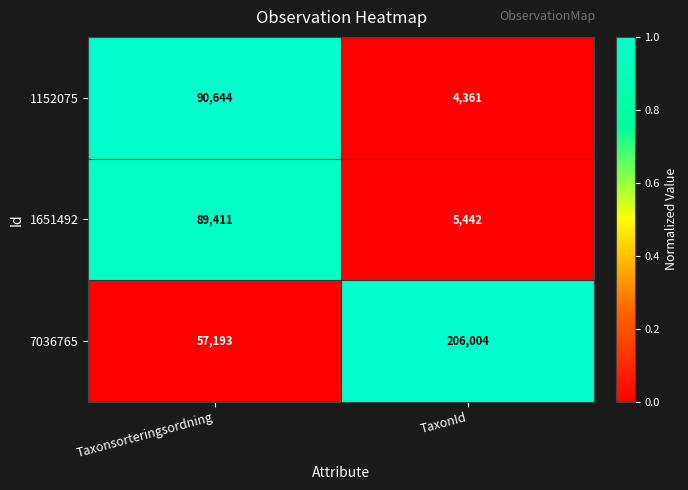

Is it true that 7036765 equals 206004 at TaxonId?

True